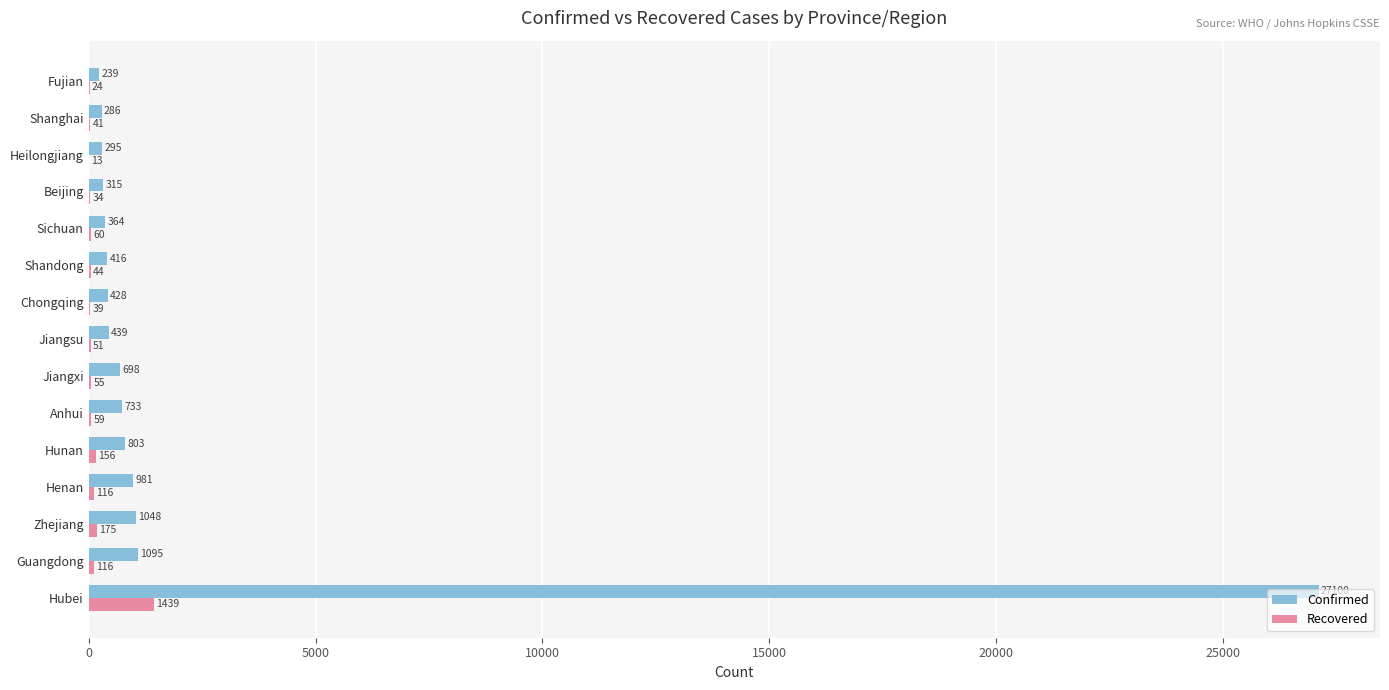

What is the sum of all Confirmed values?

35240